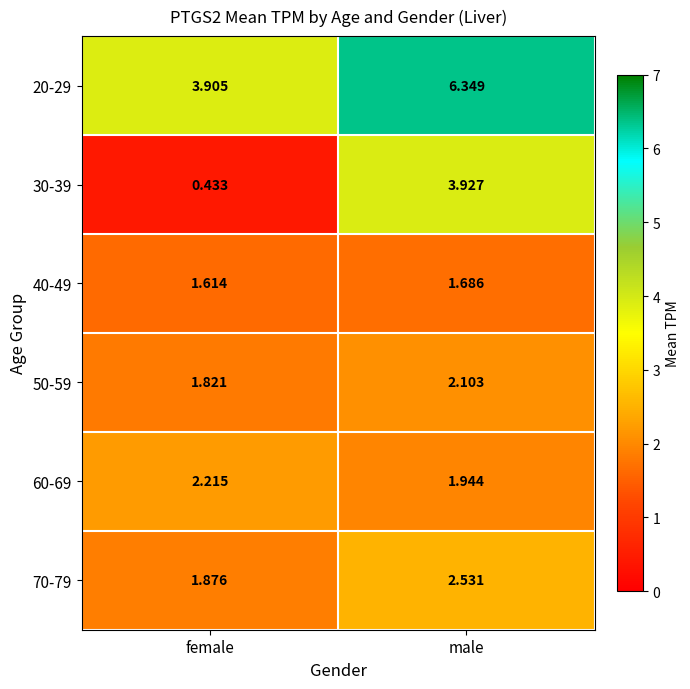

How many values in the 50-59 series are below 2?

1